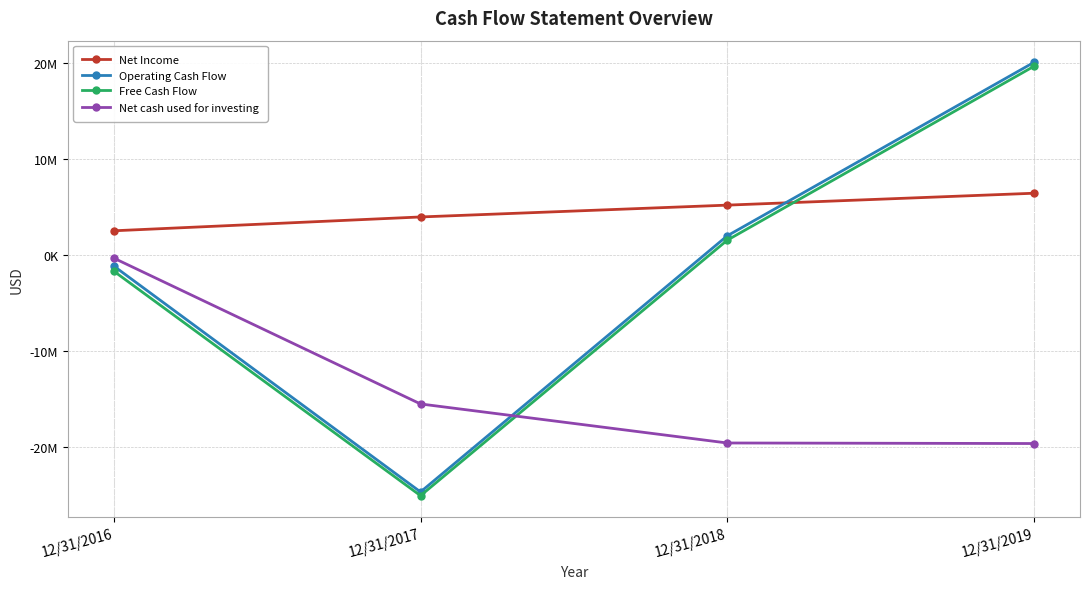

Where do Net Income and Operating Cash Flow first cross each other?

12/31/2018 and 12/31/2019